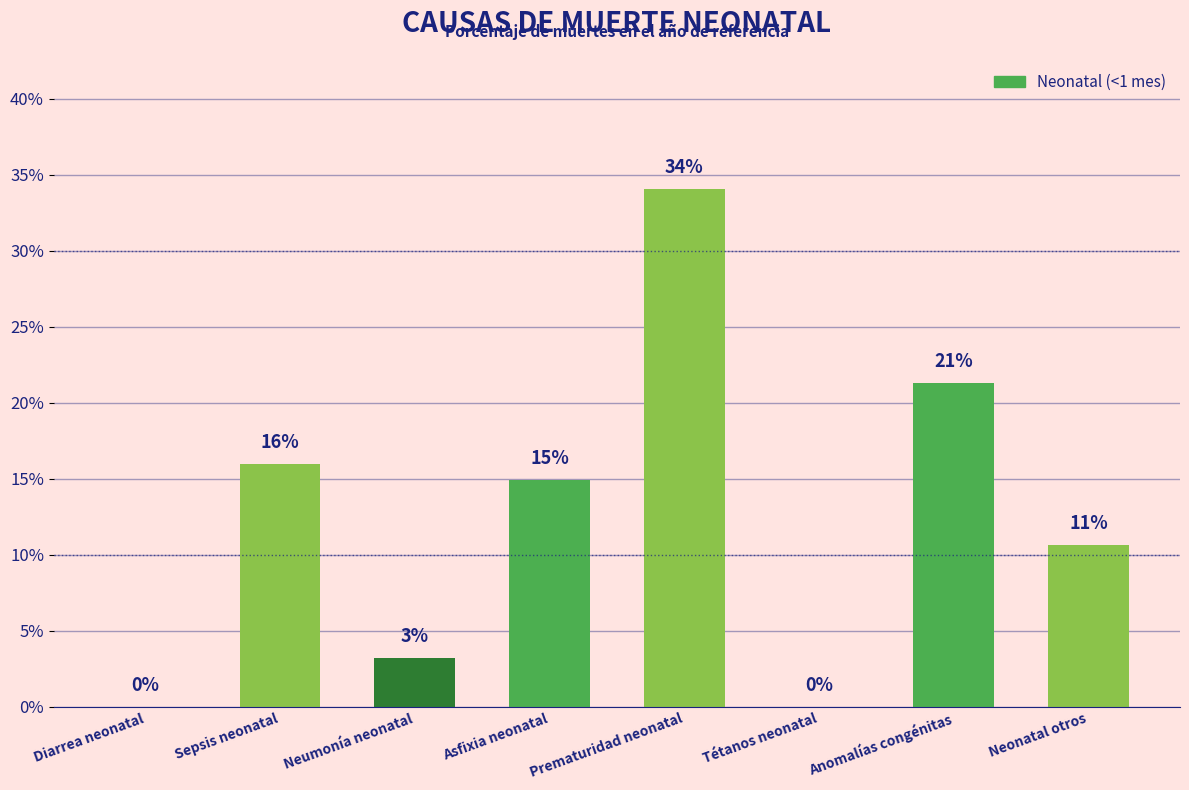

Are the bars horizontal?

No